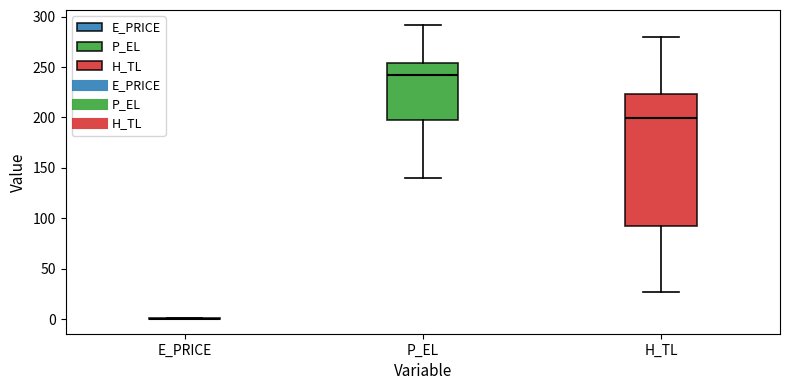

Reading left to right, transcribe this box plot: for each box, give where its median line is, the range the box spans, and where its two whiskers end, as read against the y-axis. The values are not printed on the chart, so give them approximately, as read against the axis.

E_PRICE: box collapsed to a line at 0, whiskers 0 to 0
P_EL: median 240, box 200 to 255, whiskers 140 to 290
H_TL: median 200, box 90 to 225, whiskers 25 to 280